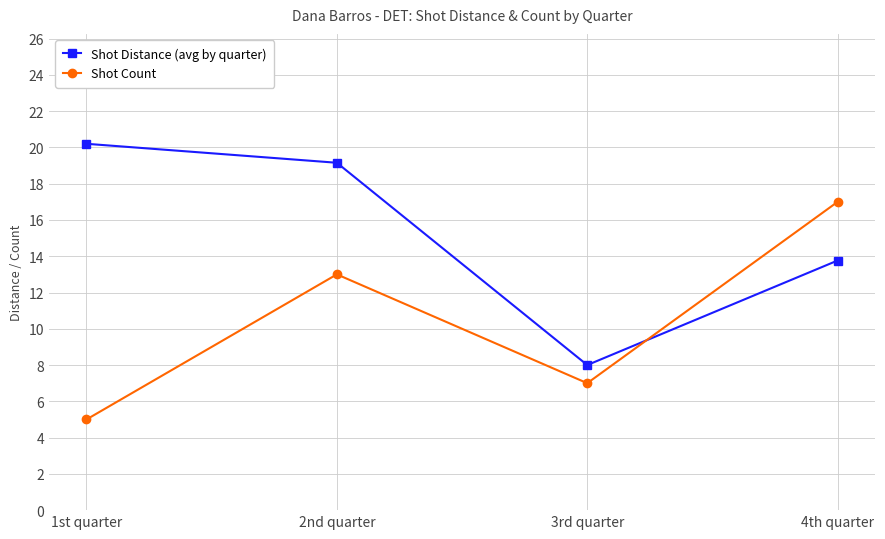

What is the sum of the Shot Count values at 3rd quarter and 1st quarter?

12.0